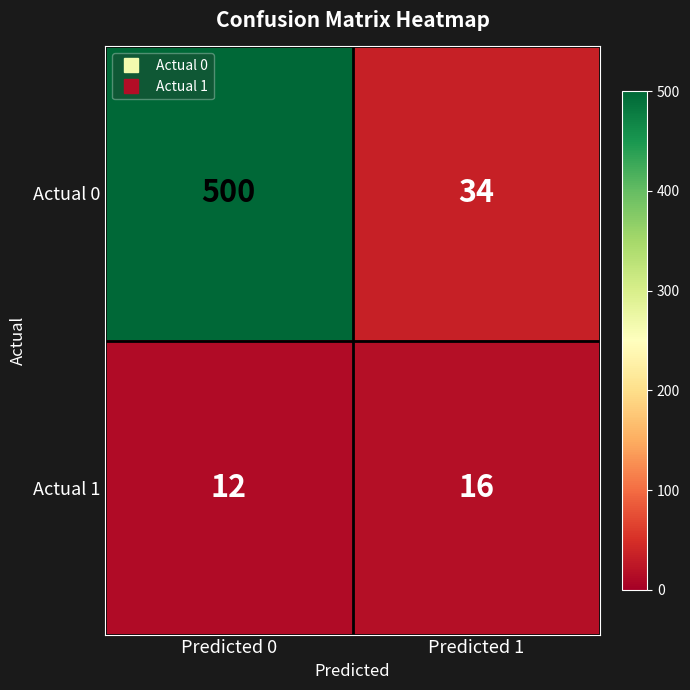

What is the sum of the Actual 1 values at Predicted 0 and Predicted 1?

28